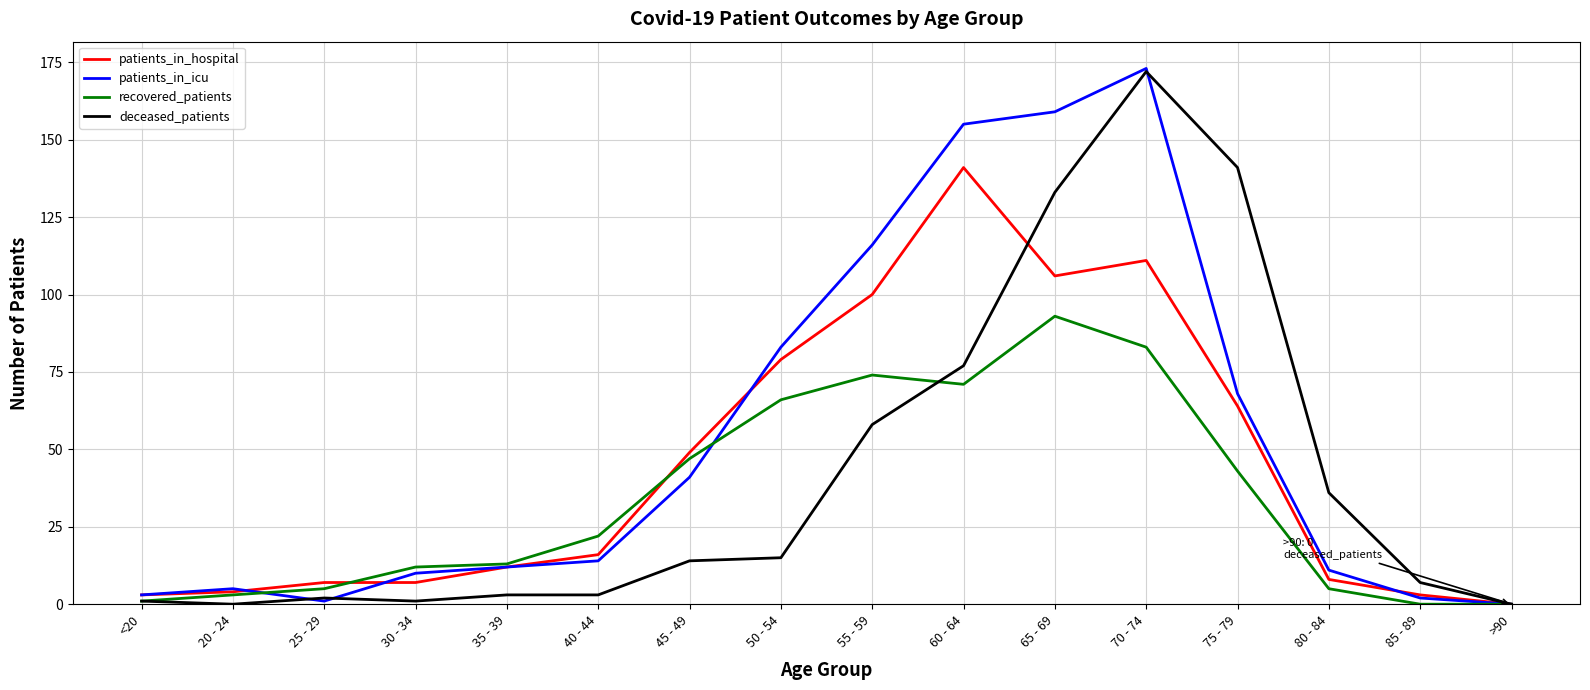

Is it true that recovered_patients equals 114 at 70 - 74?

False